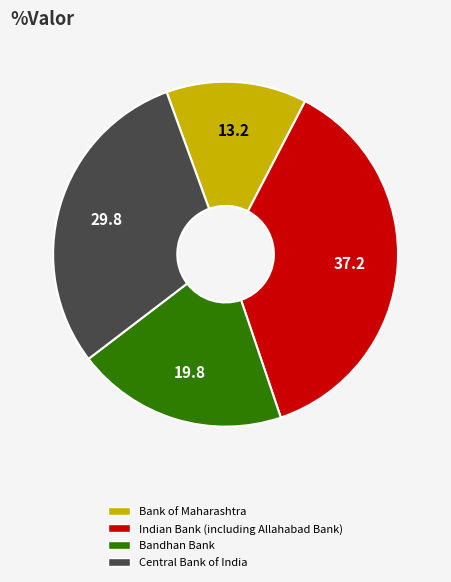

How many slices are in this pie chart?

4